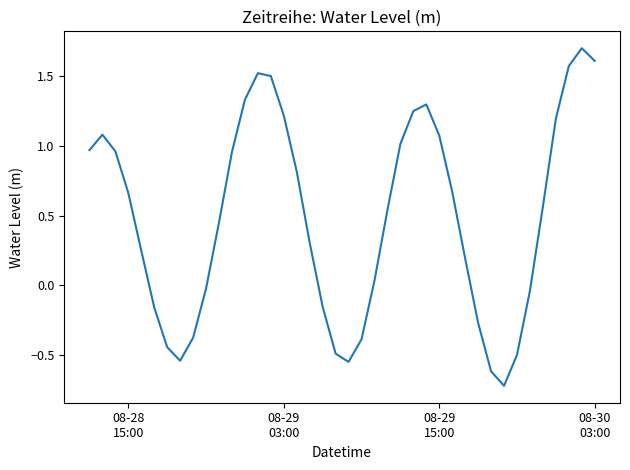

How many interior local peaks (higher than both neighbors) does the data have?

4